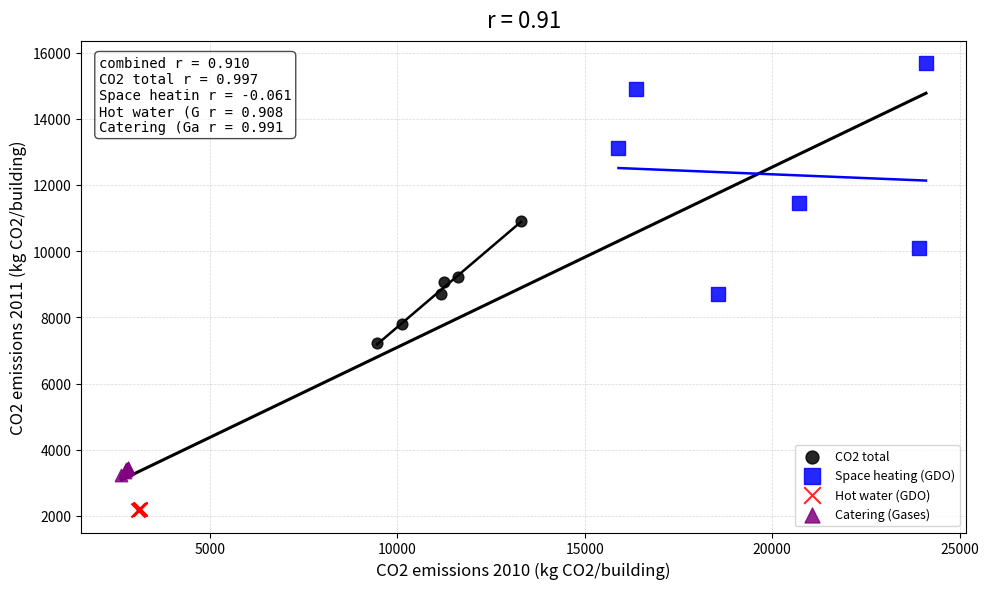

Which series contains the lowest Y value?

Hot water (GDO)